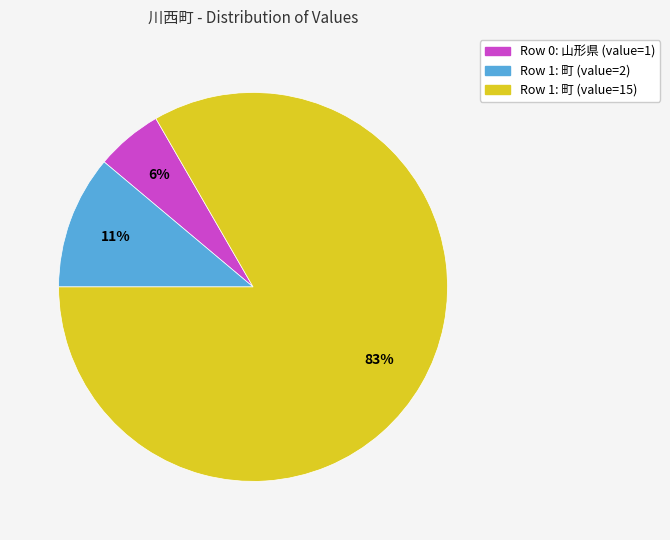

Is there a majority slice in this chart?

Yes